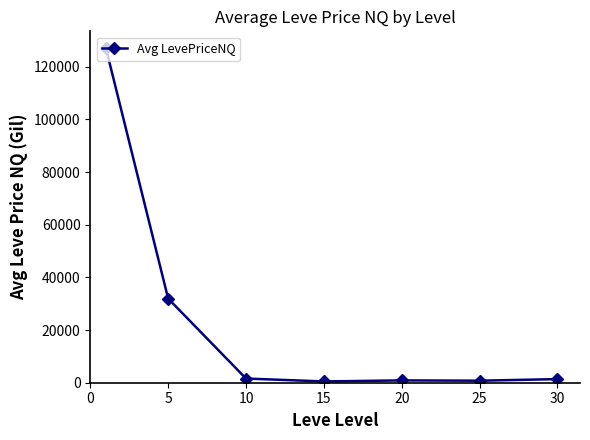

What is the maximum value shown in the chart?

127075.9